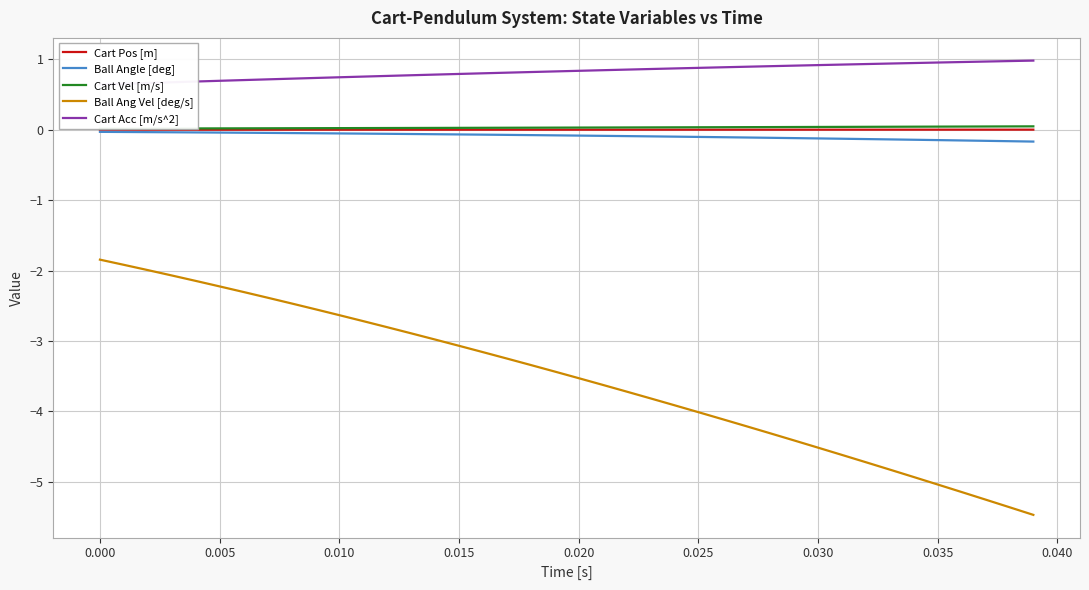

Does the chart display data point markers on the line(s)?

No